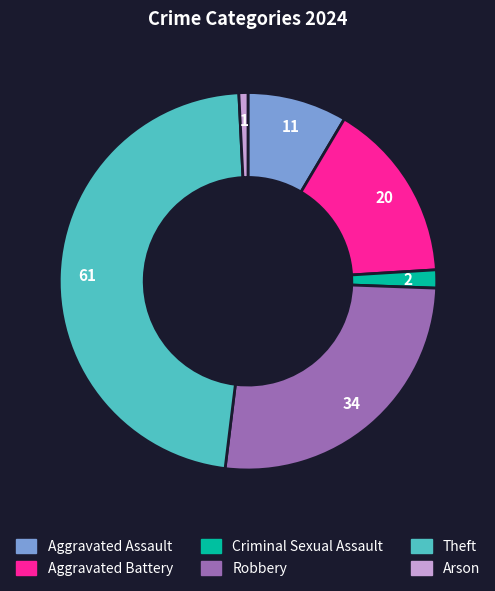

Between Robbery and Criminal Sexual Assault, which is larger?

Robbery